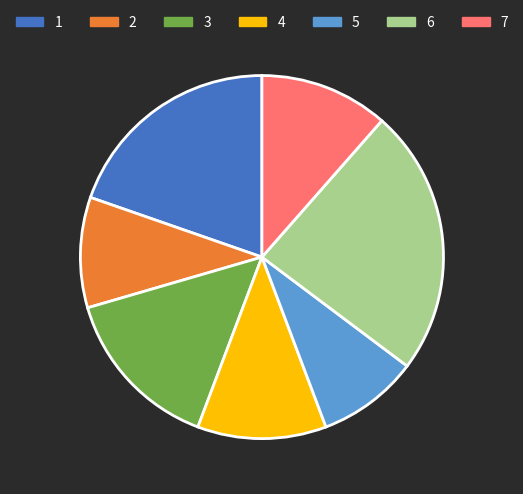

Is it true that 1 is 31% of the pie?

False